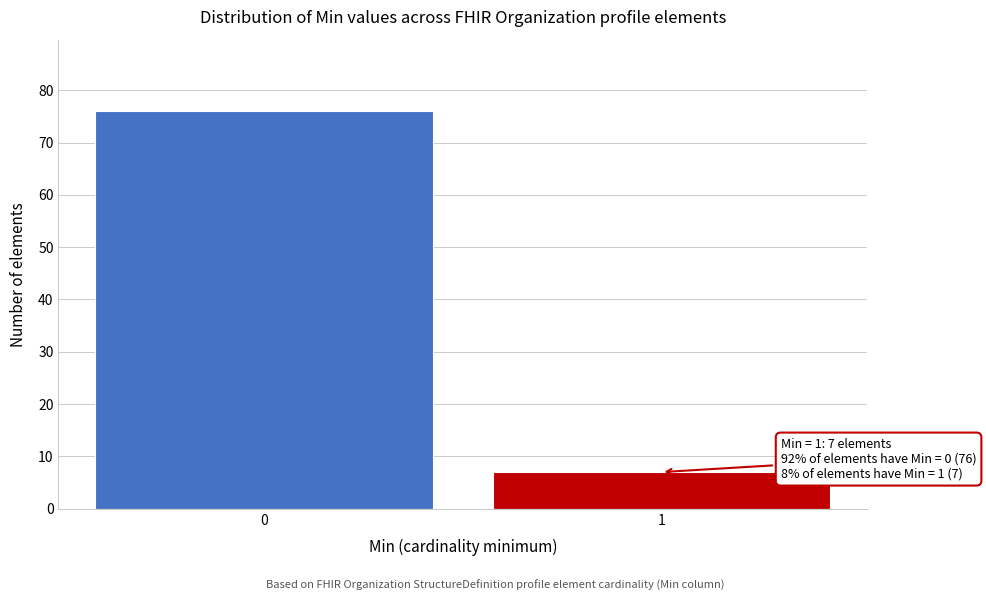

Reading right to left, extract all data points from this chart.

7	76